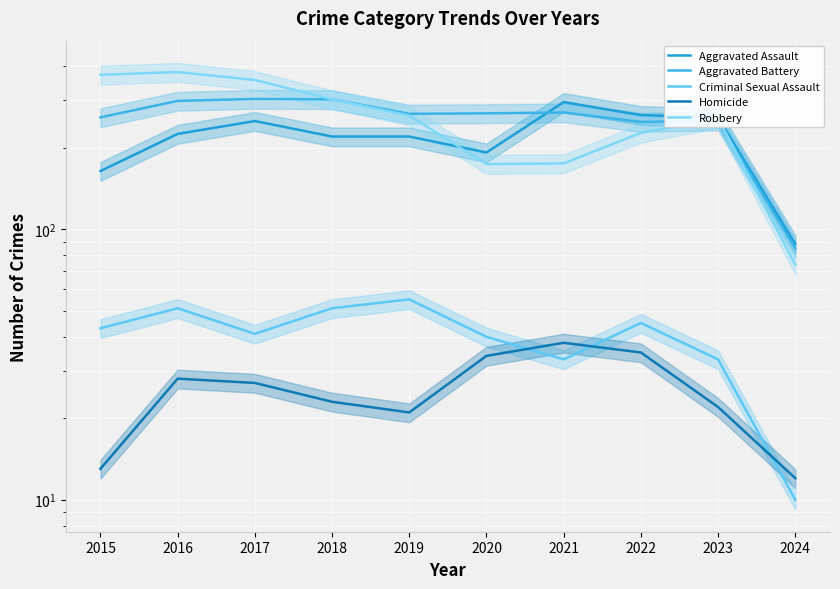

Which category has the highest value in the Robbery series?

2016